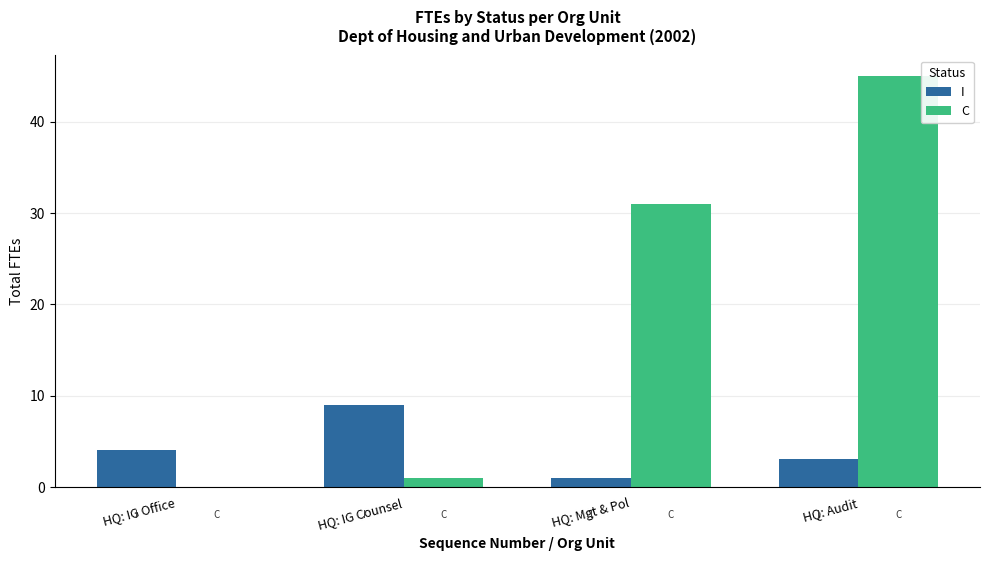

Where is C nearest to the value 22?

HQ: Mgt & Pol